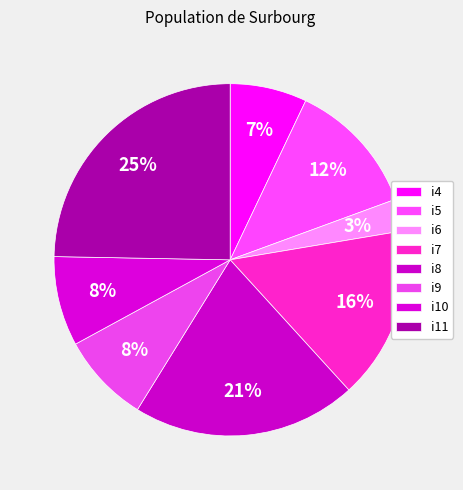

To the nearest percent, what percentage of the pie is i7?

16%